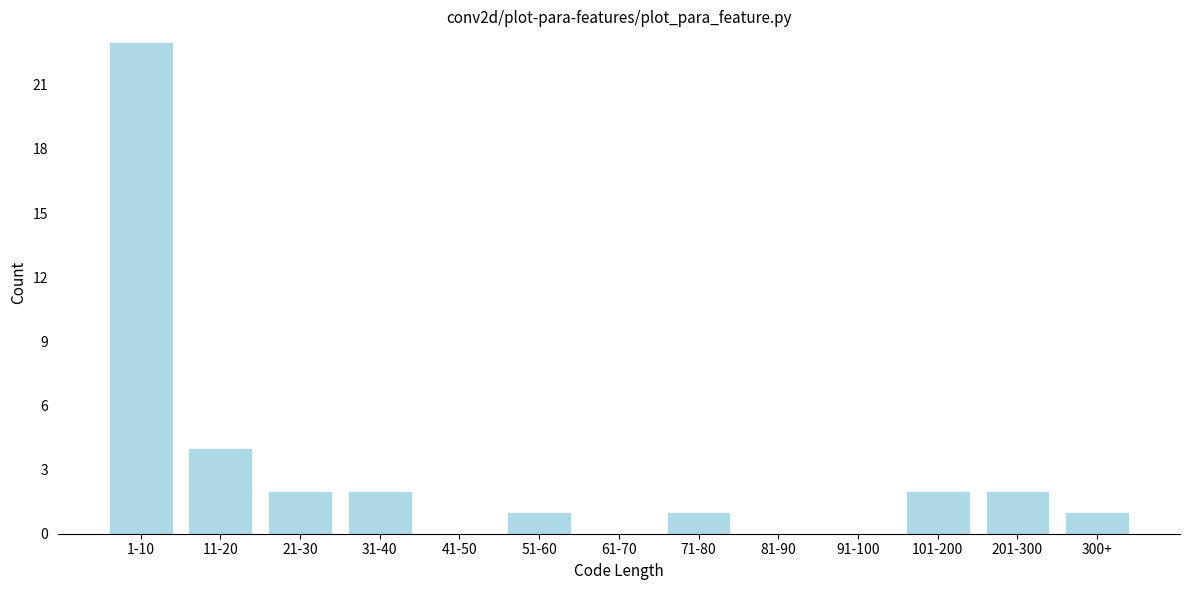

Reading left to right, extract all data points from this chart.

1-10=23	11-20=4	21-30=2	31-40=2	41-50=0	51-60=1	61-70=0	71-80=1	81-90=0	91-100=0	101-200=2	201-300=2	300+=1